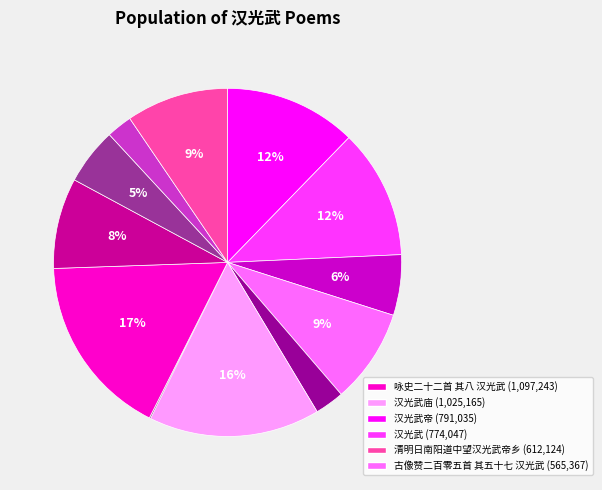

Is there a majority slice in this chart?

No